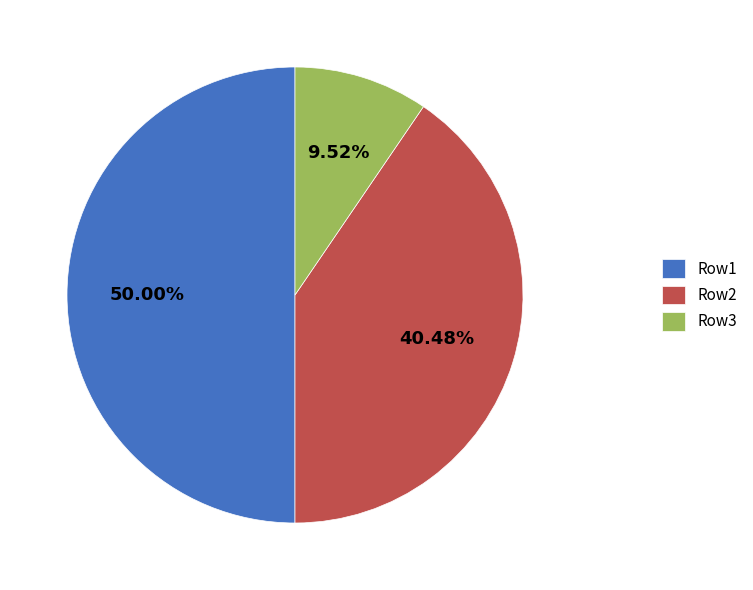

Is Row3 the majority of the pie?

No